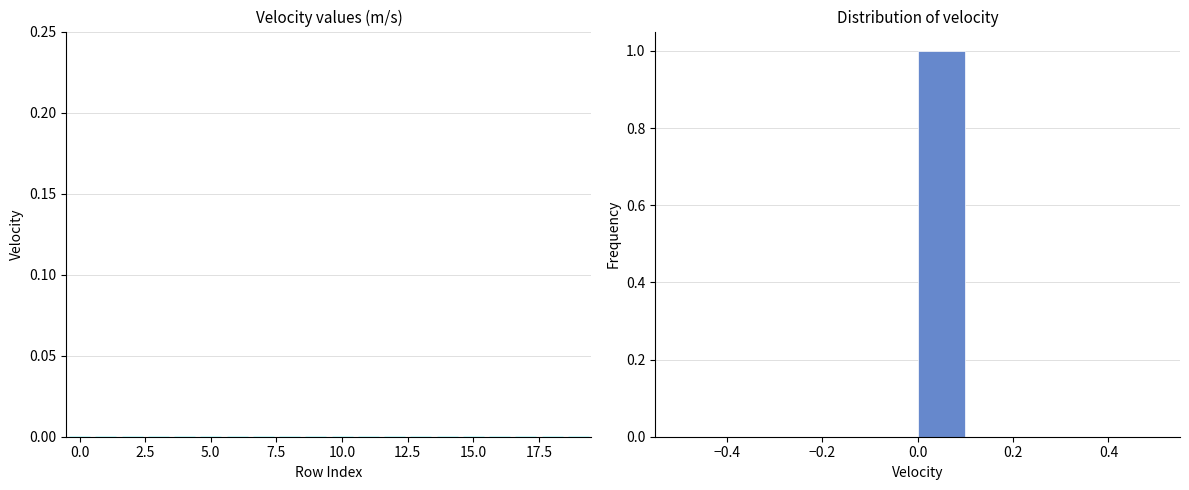

What is the height of the bar covering 0.0 to 0.1 on the x-axis? The values are not printed on the chart, so give them approximately, as read against the axis.

1